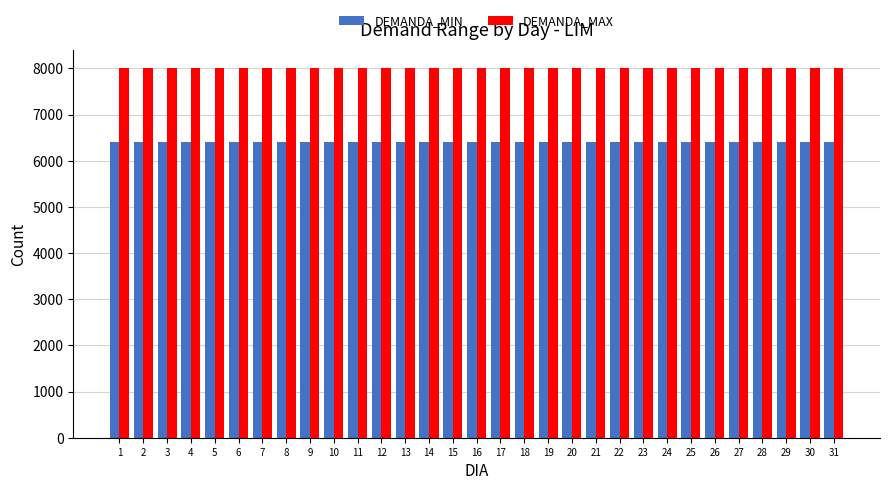

What is the maximum value for DEMANDA_MAX?

8000